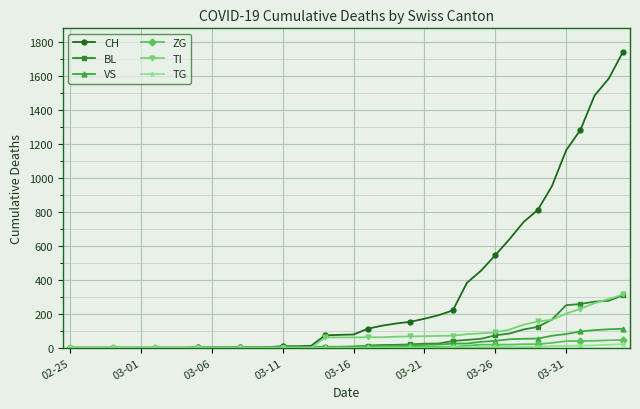

Which series has the largest total across all categories?

CH